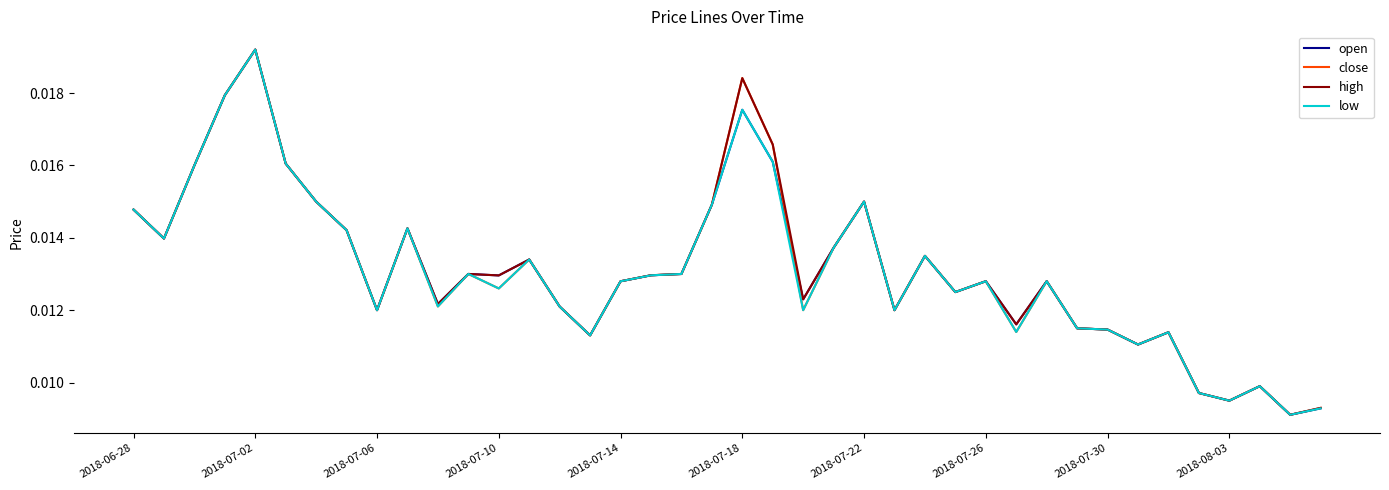

At which label does close reach its minimum?

38